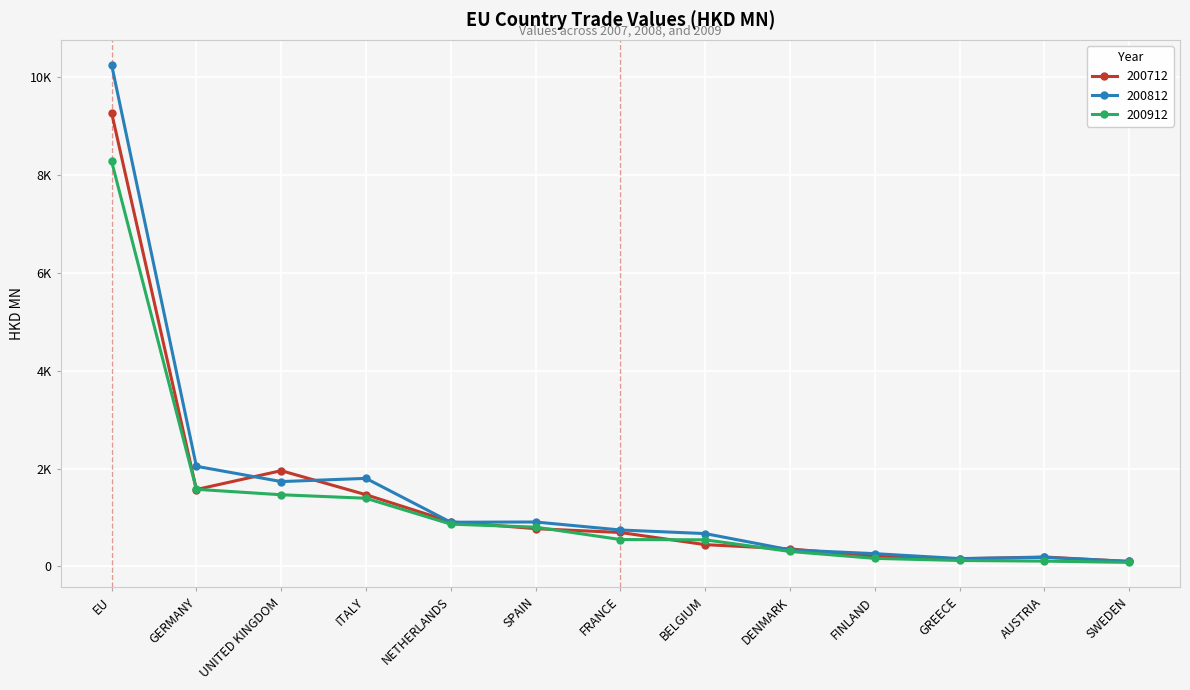

The value of 200912 at EU is 8284.0. True or false?

True